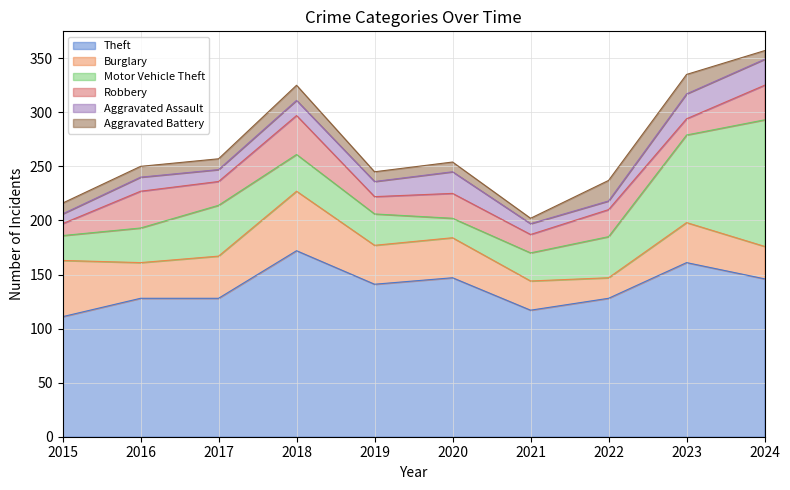

What is the value of the Burglary point at the 10th from the left?

30